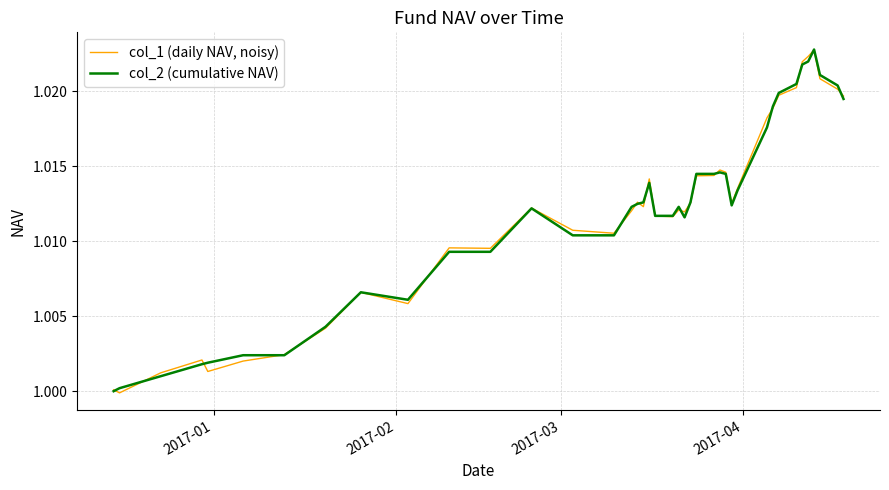

List the series in order of their peak value, highest first.

col_2 (cumulative NAV), col_1 (daily NAV, noisy)